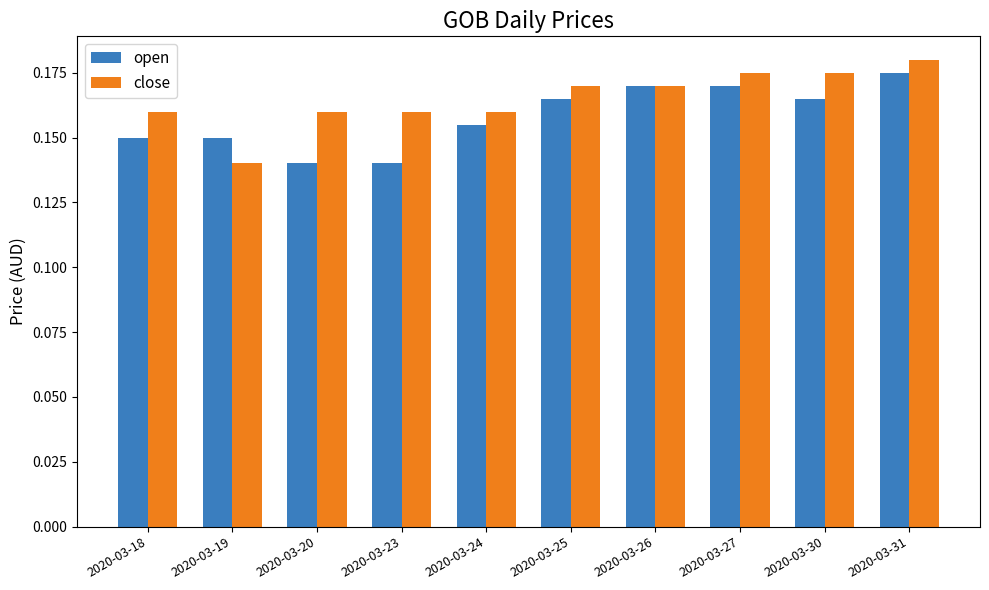

Rank the series at 2020-03-20 from lowest to highest value.

open, close